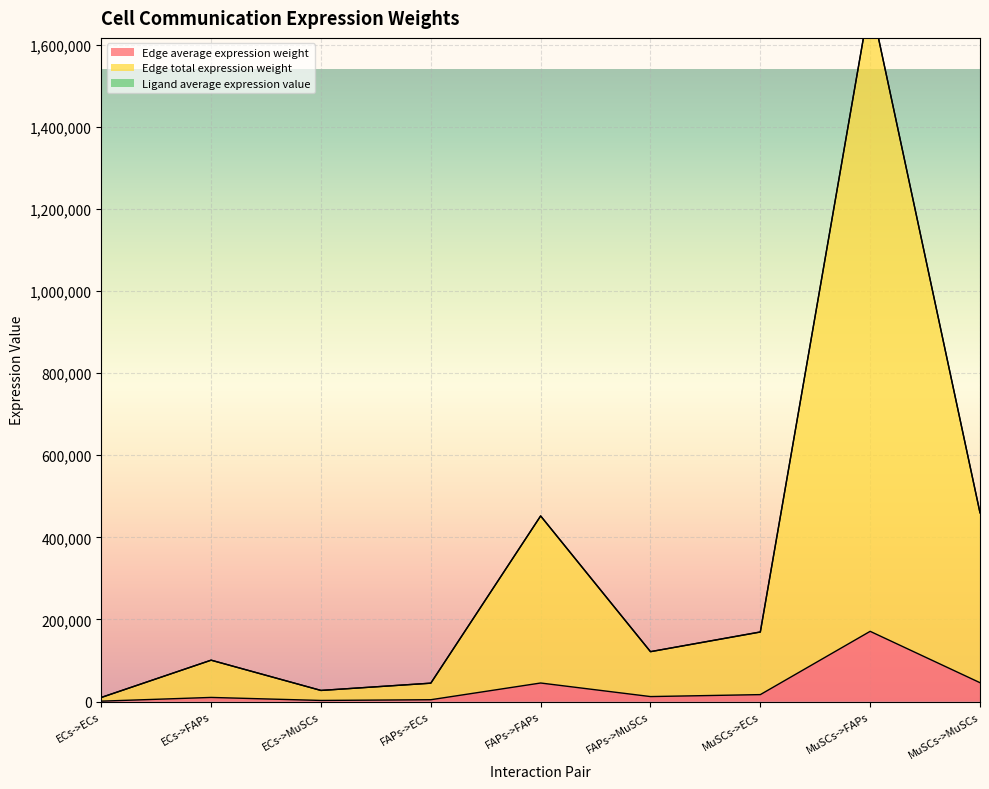

What is the difference between the maximum and second lowest values in the Edge average expression weight series?

168348.1